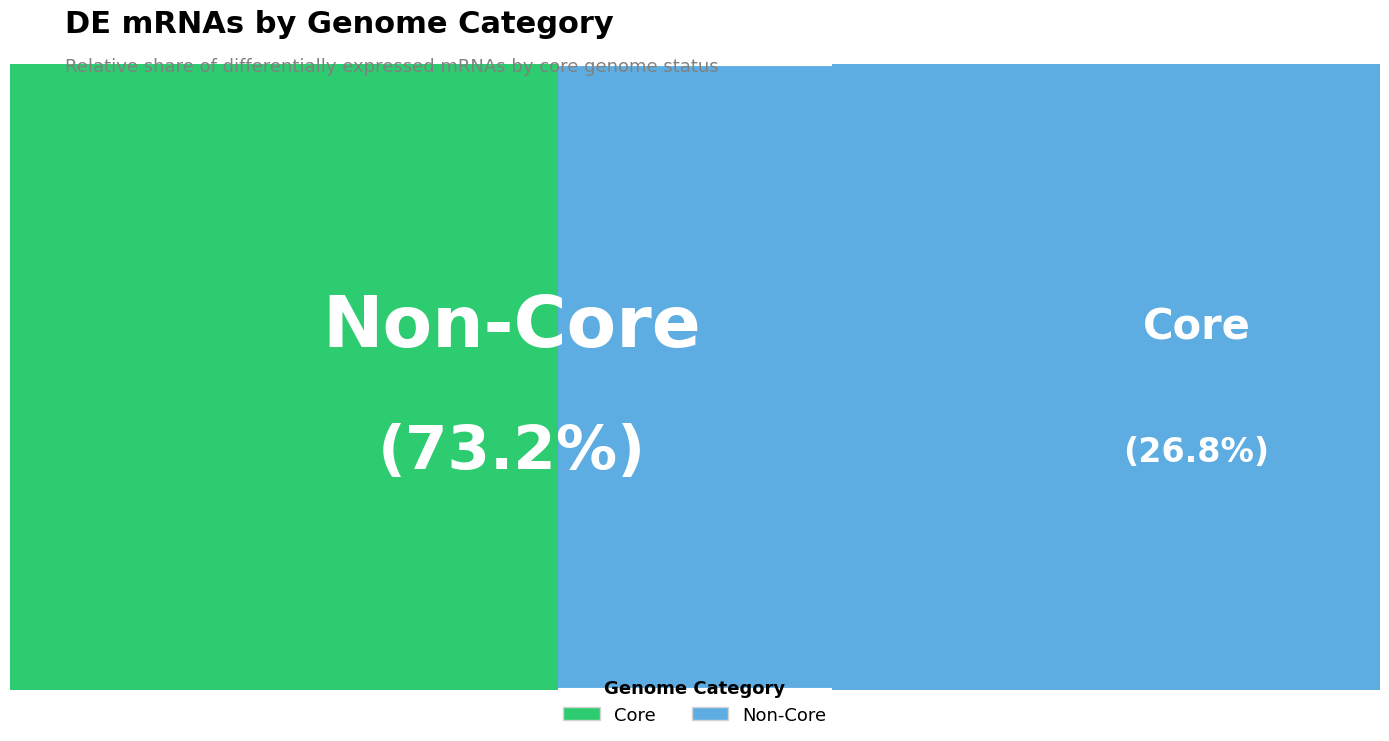

How much of the chart is everything except Non-Core?

26.8%